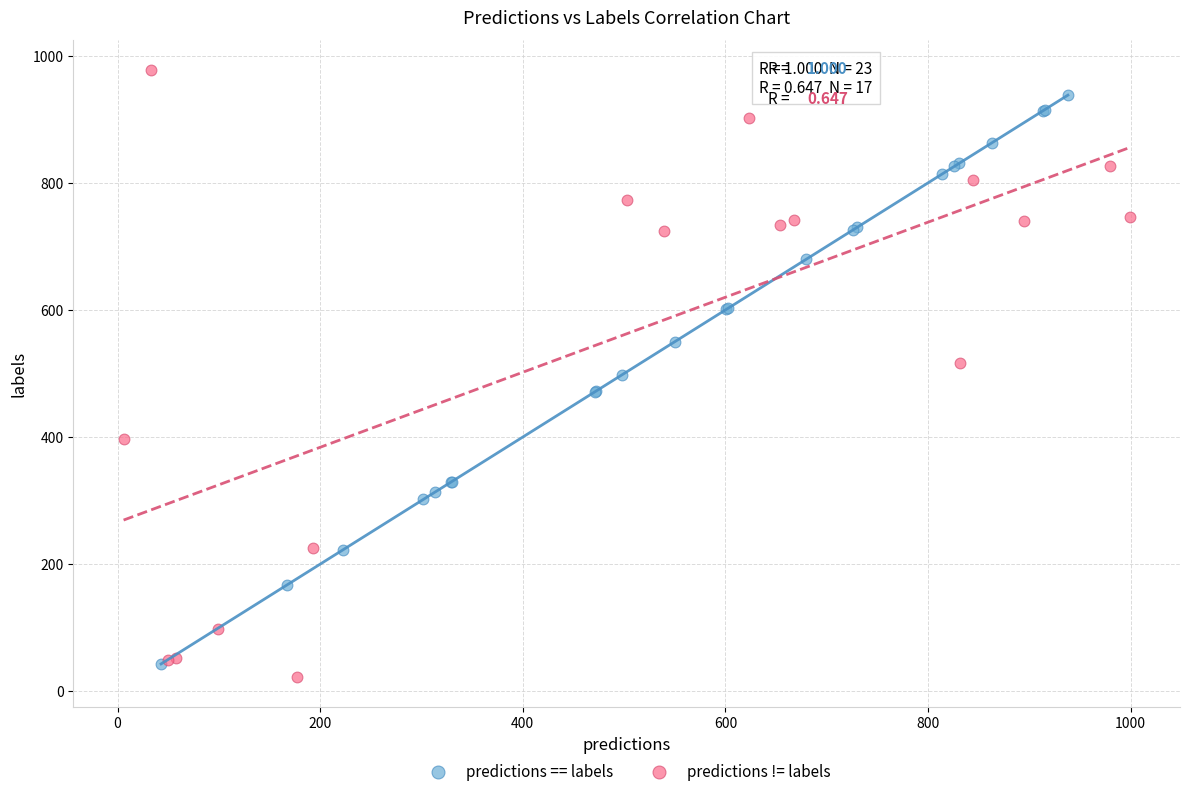

Which series contains the highest Y value?

predictions != labels